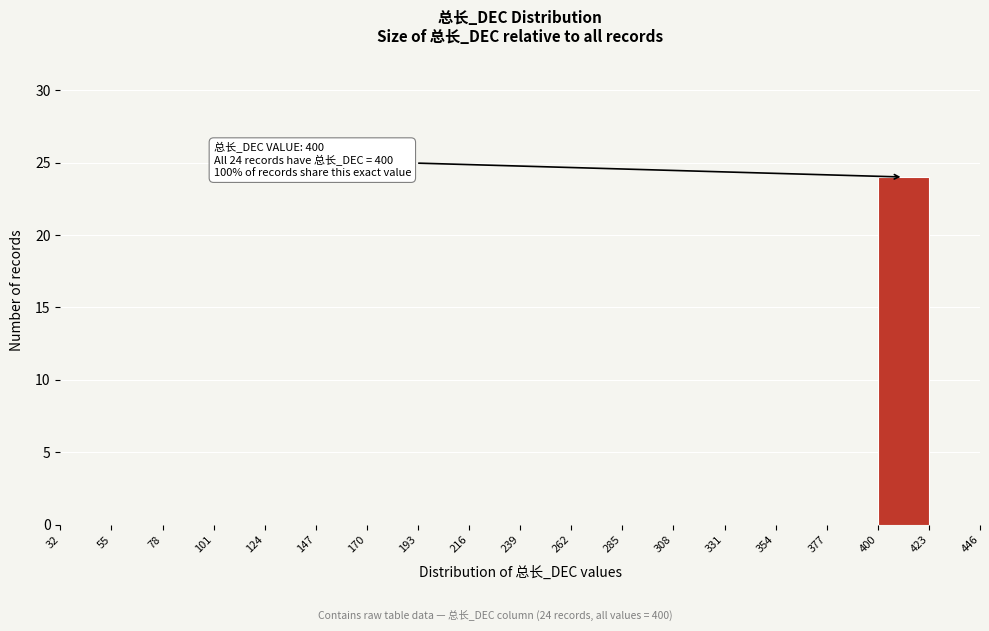

Over which range of the x-axis is the bar tallest?

400 to 423